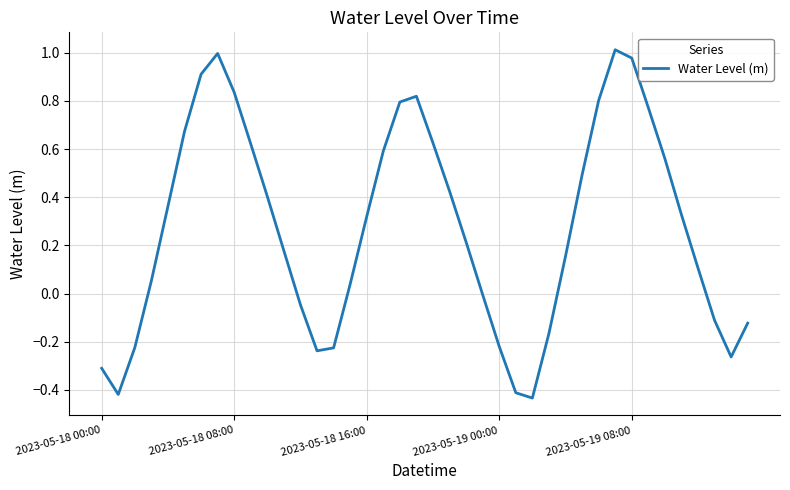

What is the label of the 26th point from the right?

14